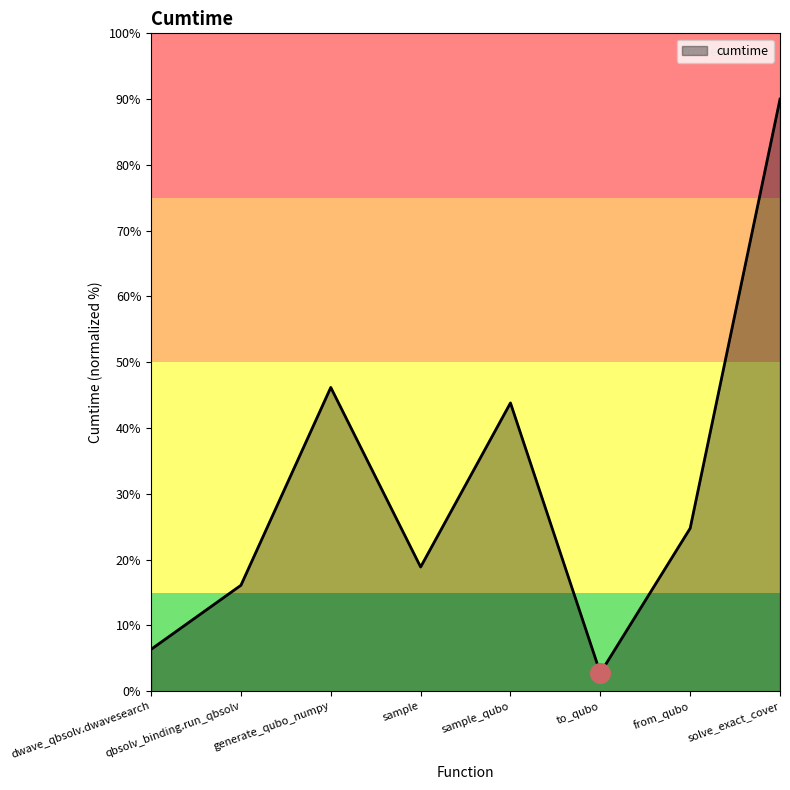

Which has a higher value, sample_qubo or from_qubo?

sample_qubo